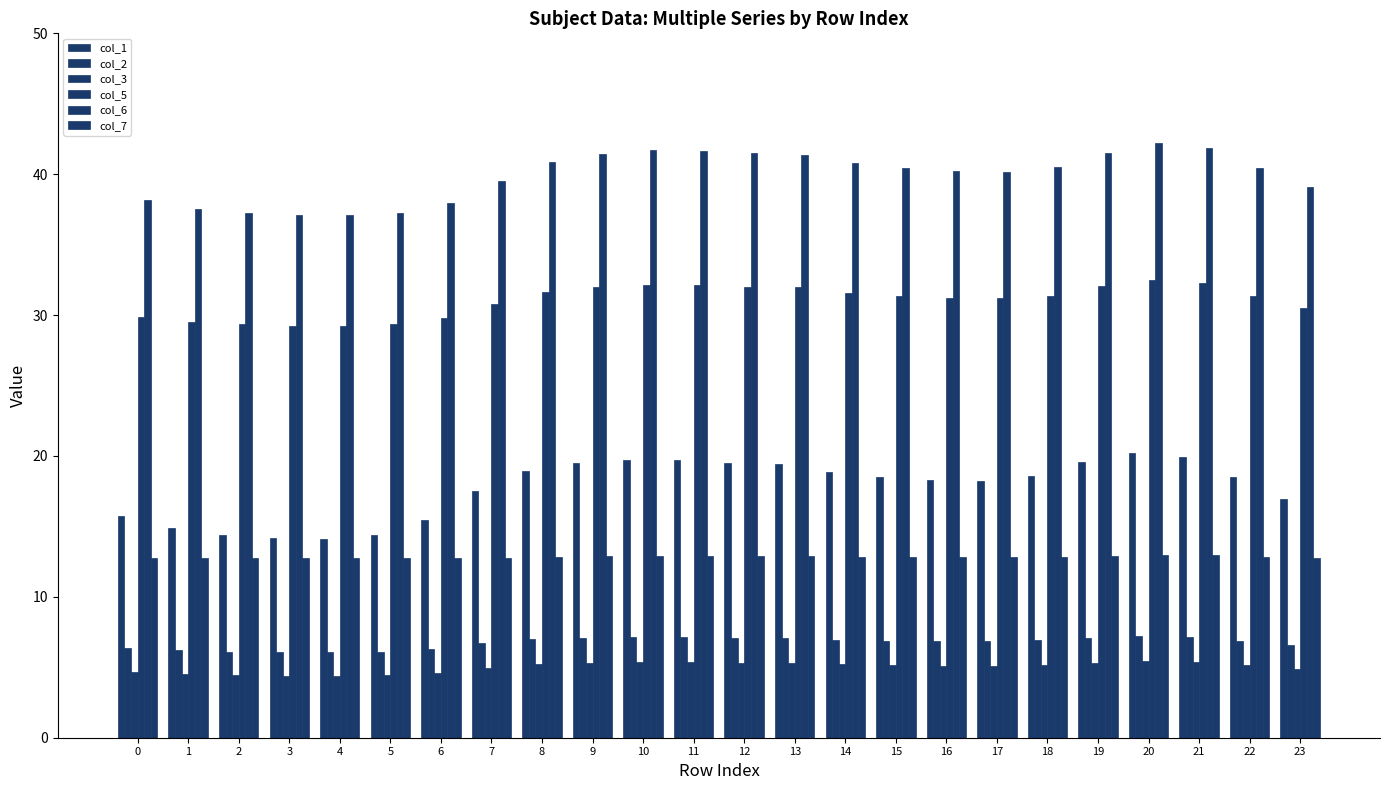

Reading right to left, transcribe all the data shown in this chart.

col_1: 23=17.0	22=18.5	21=19.9	20=20.2	19=19.6	18=18.5	17=18.2	16=18.3	15=18.5	14=18.9	13=19.4	12=19.5	11=19.7	10=19.7	9=19.5	8=18.9	7=17.5	6=15.5	5=14.4	4=14.1	3=14.1	2=14.4	1=14.9	0=15.8
col_2: 23=6.6	22=6.9	21=7.2	20=7.2	19=7.1	18=6.9	17=6.8	16=6.9	15=6.9	14=7.0	13=7.1	12=7.1	11=7.1	10=7.1	9=7.1	8=7.0	7=6.7	6=6.3	5=6.1	4=6.1	3=6.1	2=6.1	1=6.2	0=6.4
col_3: 23=4.9	22=5.1	21=5.4	20=5.5	19=5.3	18=5.1	17=5.1	16=5.1	15=5.1	14=5.2	13=5.3	12=5.3	11=5.4	10=5.4	9=5.3	8=5.2	7=5.0	6=4.6	5=4.4	4=4.4	3=4.4	2=4.4	1=4.5	0=4.7
col_5: 23=30.5	22=31.4	21=32.3	20=32.5	19=32.1	18=31.4	17=31.2	16=31.2	15=31.4	14=31.6	13=32.0	12=32.0	11=32.1	10=32.2	9=32.0	8=31.6	7=30.8	6=29.8	5=29.3	4=29.2	3=29.3	2=29.3	1=29.5	0=29.9
col_6: 23=39.1	22=40.5	21=41.9	20=42.2	19=41.5	18=40.5	17=40.2	16=40.2	15=40.4	14=40.8	13=41.4	12=41.5	11=41.7	10=41.7	9=41.5	8=40.8	7=39.5	6=37.9	5=37.2	4=37.1	3=37.1	2=37.2	1=37.6	0=38.1
col_7: 23=12.8	22=12.8	21=12.9	20=13.0	19=12.9	18=12.8	17=12.8	16=12.8	15=12.8	14=12.9	13=12.9	12=12.9	11=12.9	10=12.9	9=12.9	8=12.9	7=12.8	6=12.7	5=12.7	4=12.8	3=12.8	2=12.7	1=12.7	0=12.7